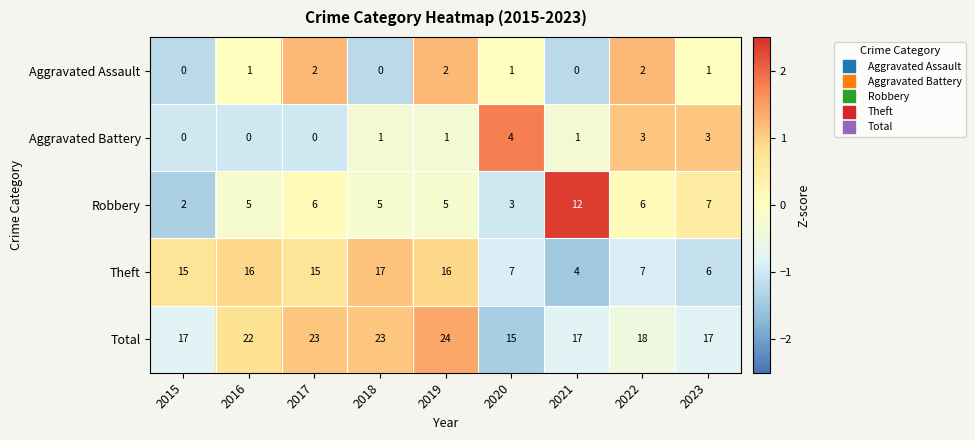

How many series are shown in this chart?

5